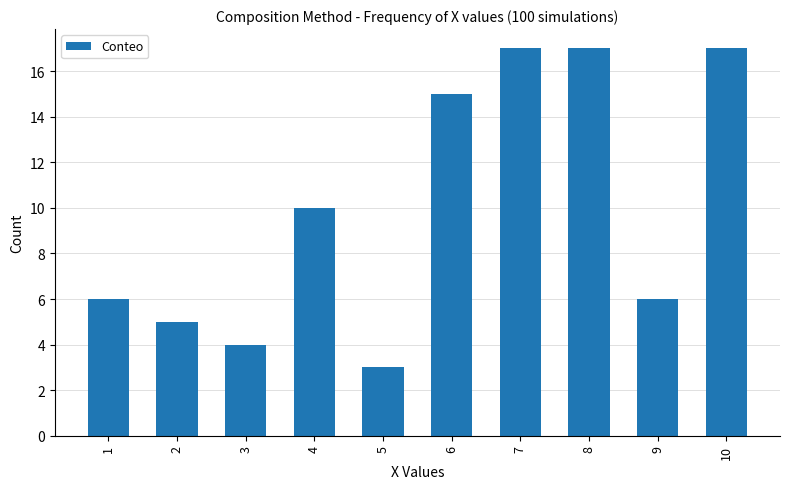

What is the greatest value displayed?

17